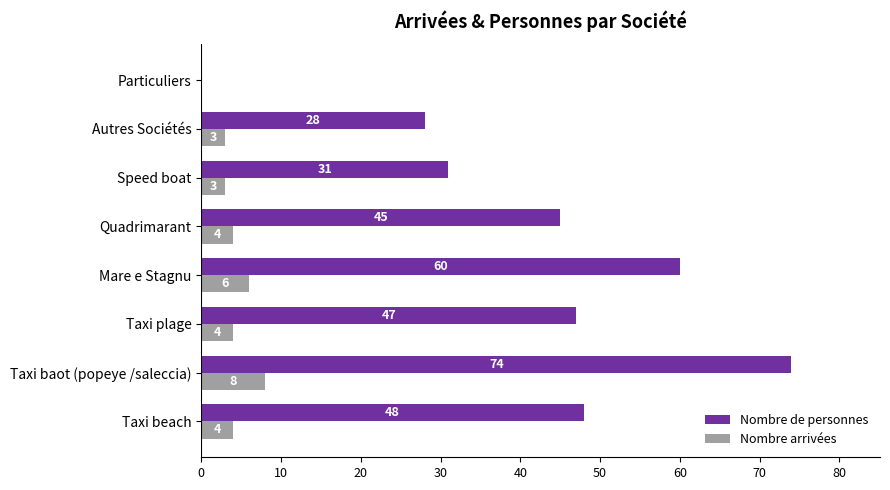

Which series changed the most between Taxi baot (popeye /saleccia) and Autres Sociétés?

Nombre de personnes